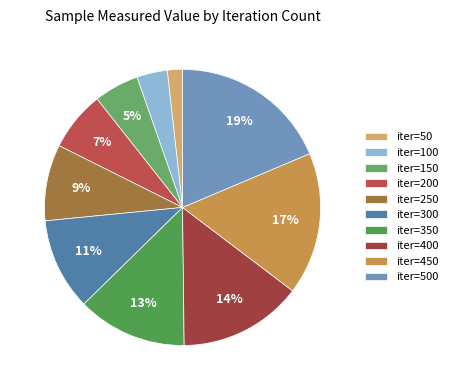

To the nearest percent, what is the average slice percentage?

10%